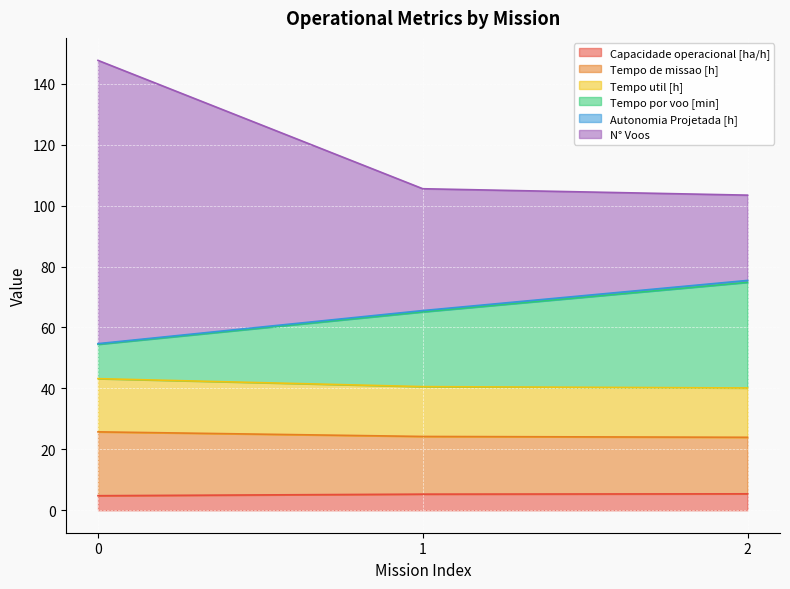

List the labels in order of Capacidade operacional [ha/h] value, smallest first.

0, 1, 2